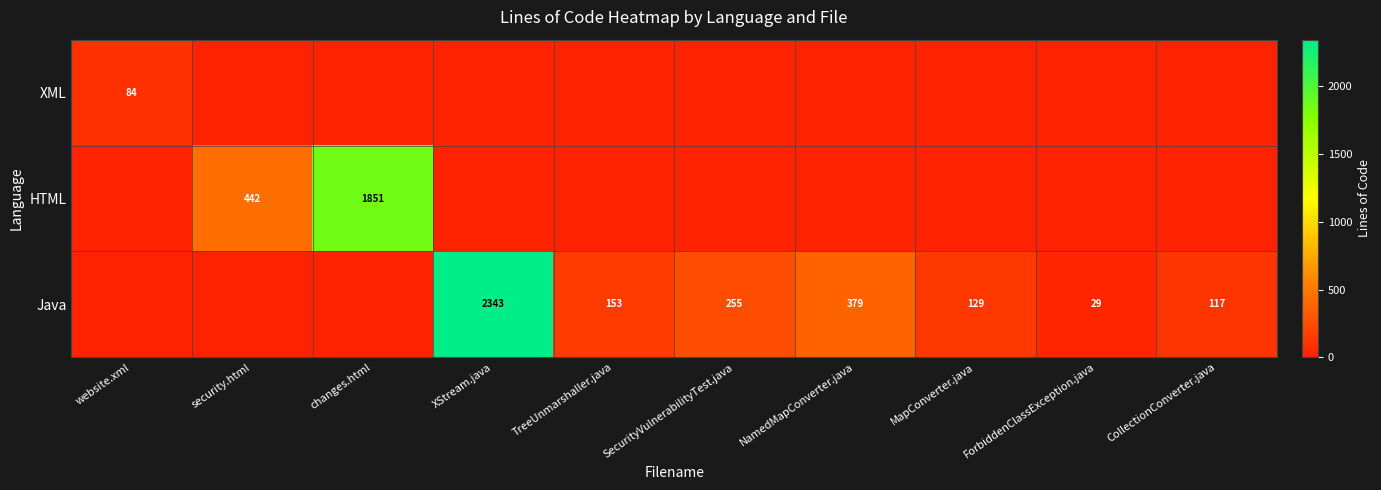

The Java series shows 129 at MapConverter.java. True or false?

True